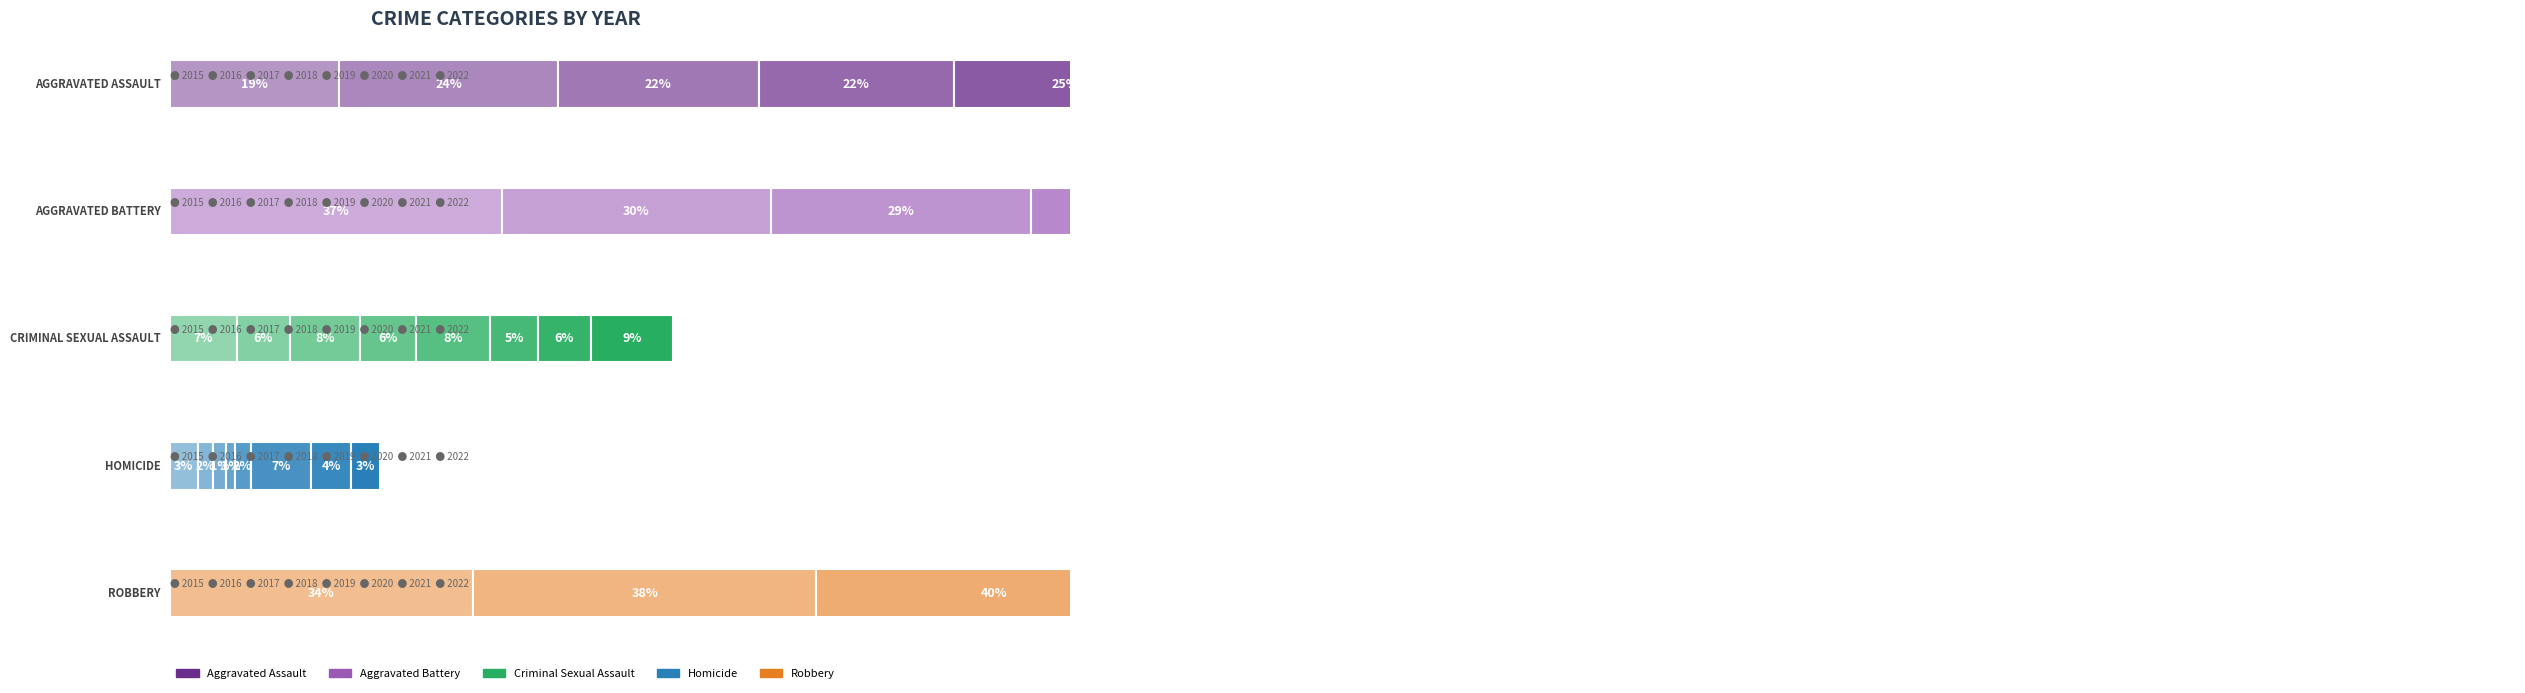

Reading left to right, transcribe all the data shown in this chart.

Aggravated Assault: 48	86	78	69	69	75	67	88
Aggravated Battery: 94	106	101	111	105	104	101	106
Criminal Sexual Assault: 19	21	27	20	23	15	16	28
Homicide: 8	6	5	3	5	19	12	10
Robbery: 86	135	138	116	78	69	77	76